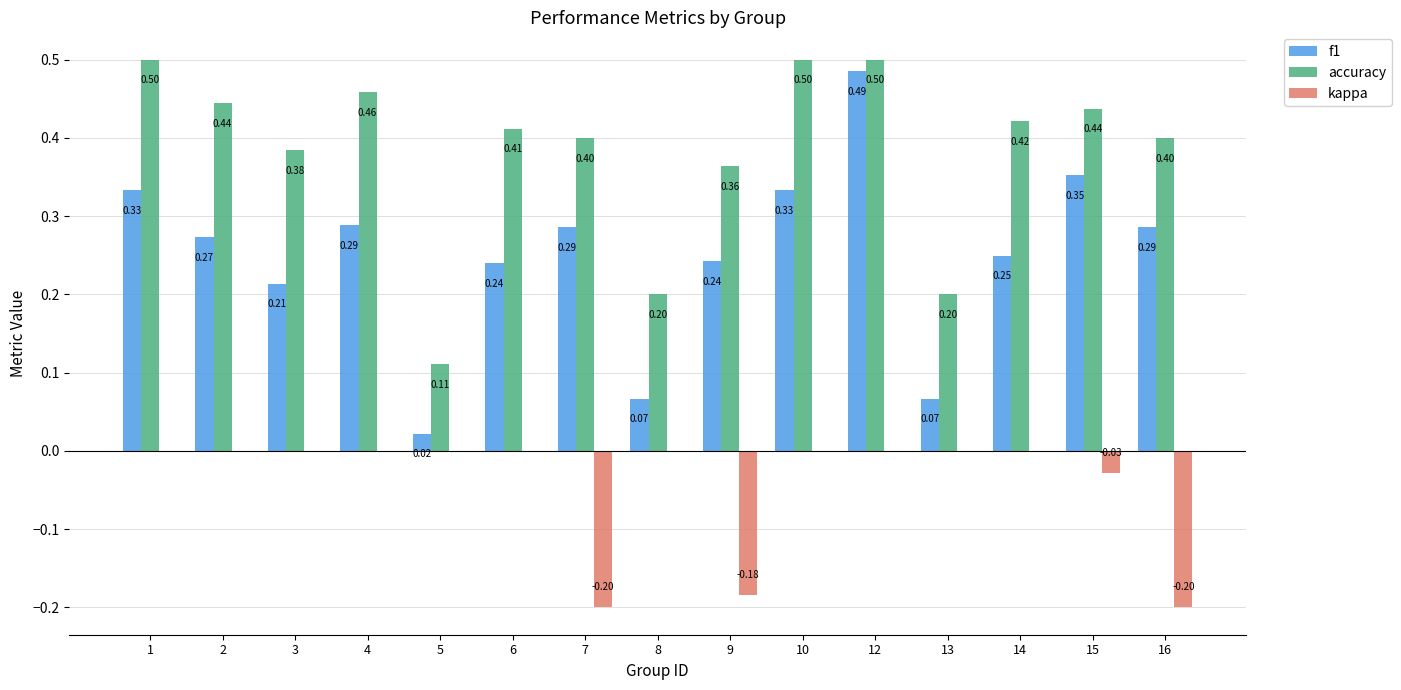

Which series has the largest total across all categories?

accuracy